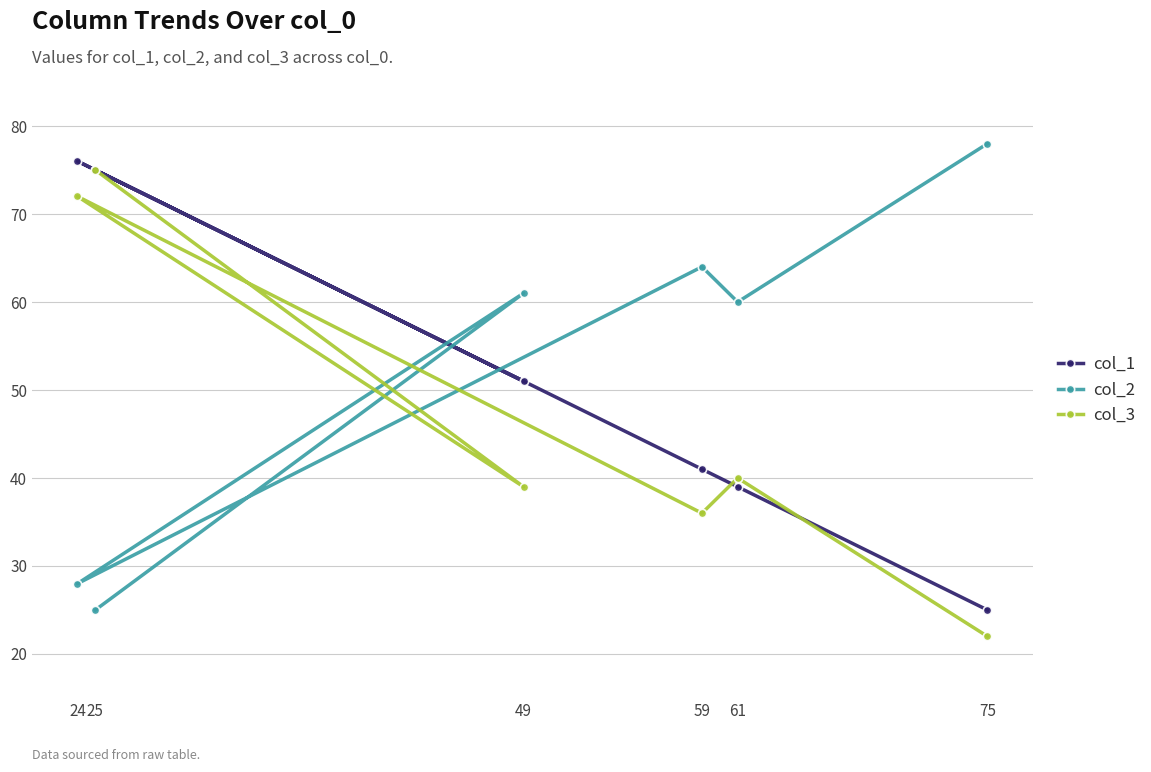

At which label is col_3 closest to 48?

61